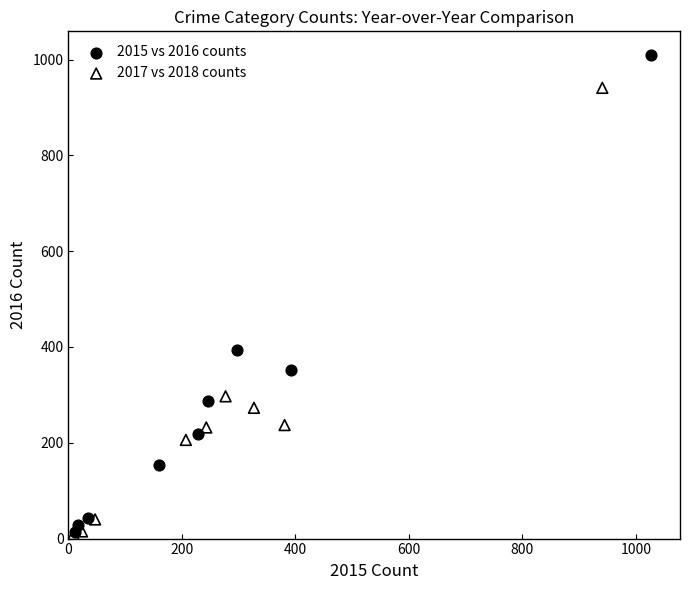

Which series reaches the maximum Y coordinate?

2015 vs 2016 counts